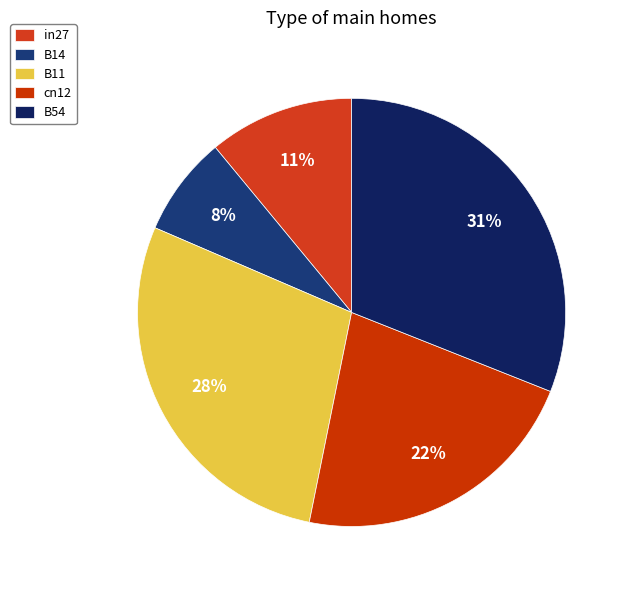

What percentage do B14 and B11 together represent?

35.8%